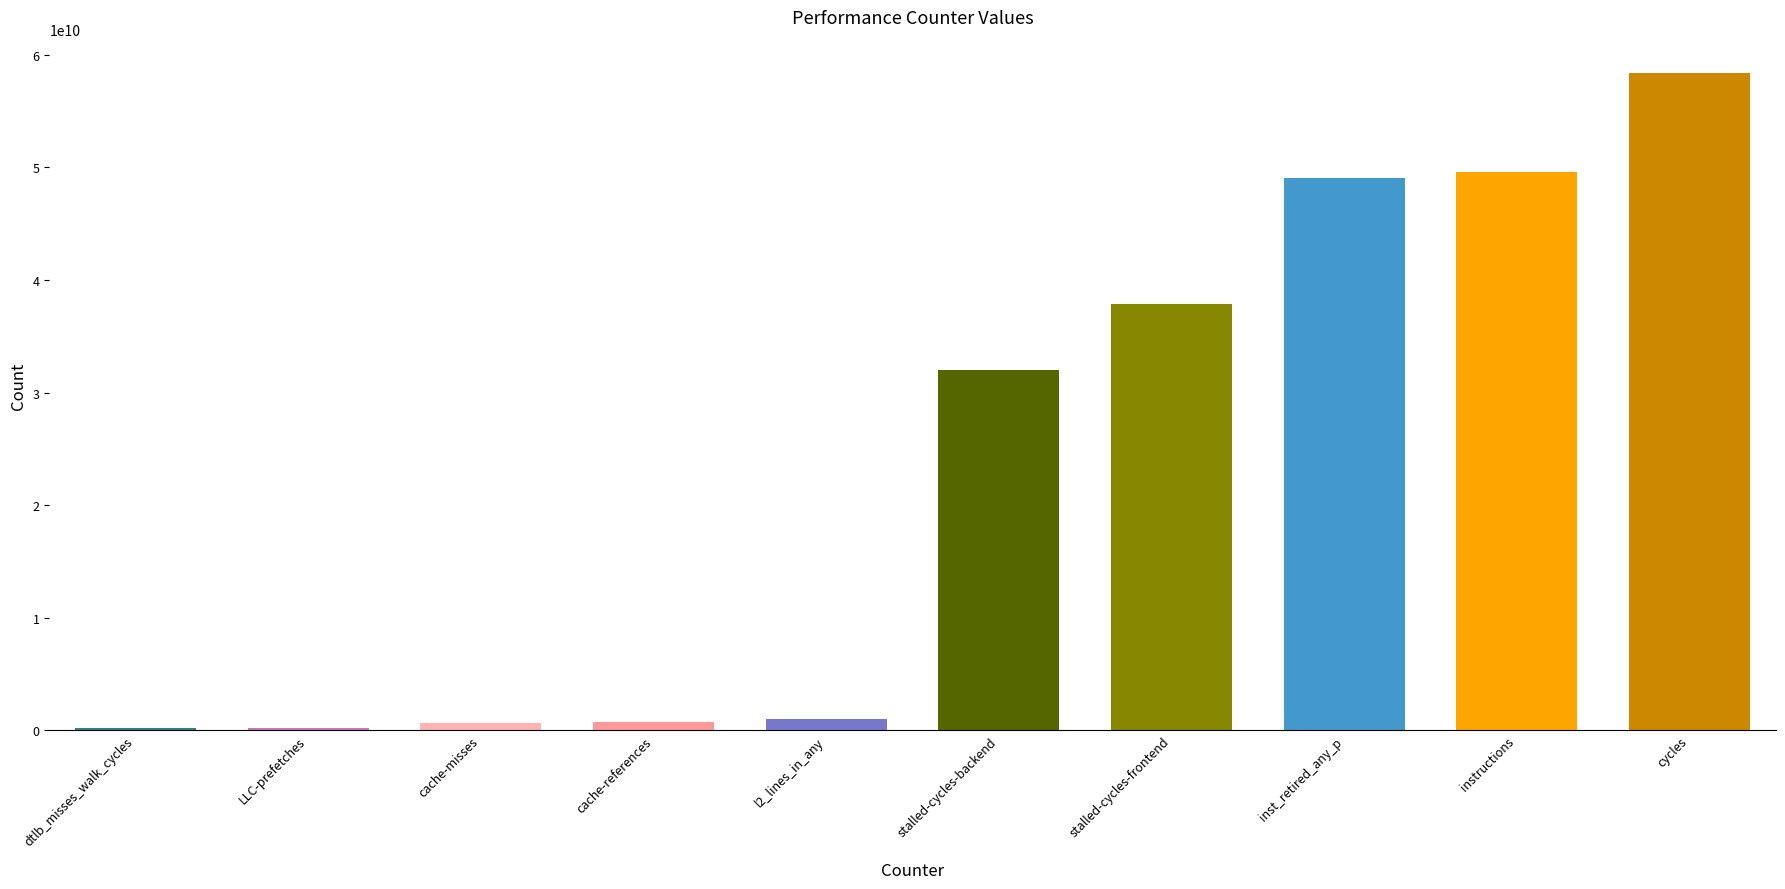

What is the greatest value displayed?

58438079967